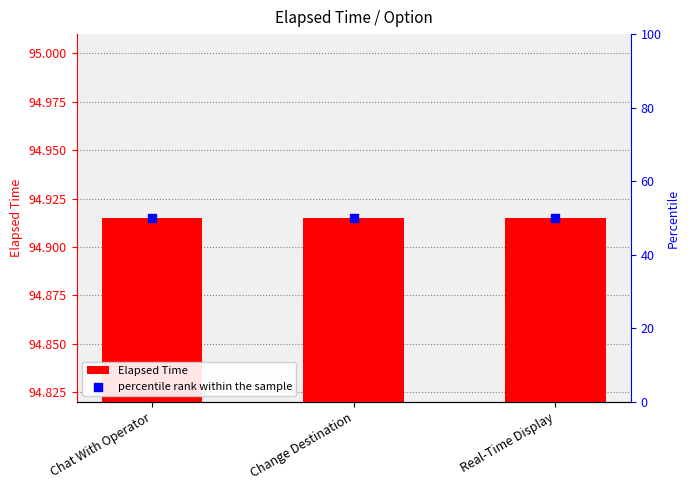

At which category is the sum across all series the highest?

Chat With Operator